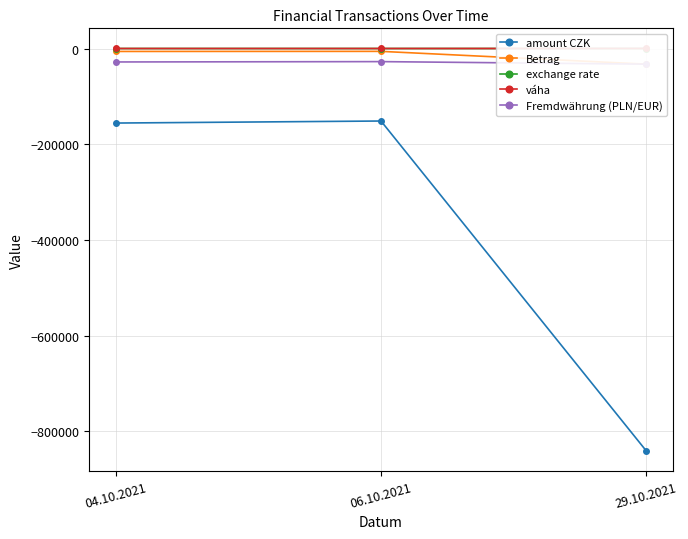

Reading left to right, transcribe all the data shown in this chart.

amount CZK: 04.10.2021=-155758.3	06.10.2021=-151506.5	29.10.2021=-840650.5
Betrag: 04.10.2021=-6131.9	06.10.2021=-5951.9	29.10.2021=-32716.5
exchange rate: 04.10.2021=5.5	06.10.2021=5.5	29.10.2021=25.7
váha: 04.10.2021=28.1	06.10.2021=26.6	29.10.2021=128.3
Fremdwährung (PLN/EUR): 04.10.2021=-28100.0	06.10.2021=-27377.4	29.10.2021=-32716.5